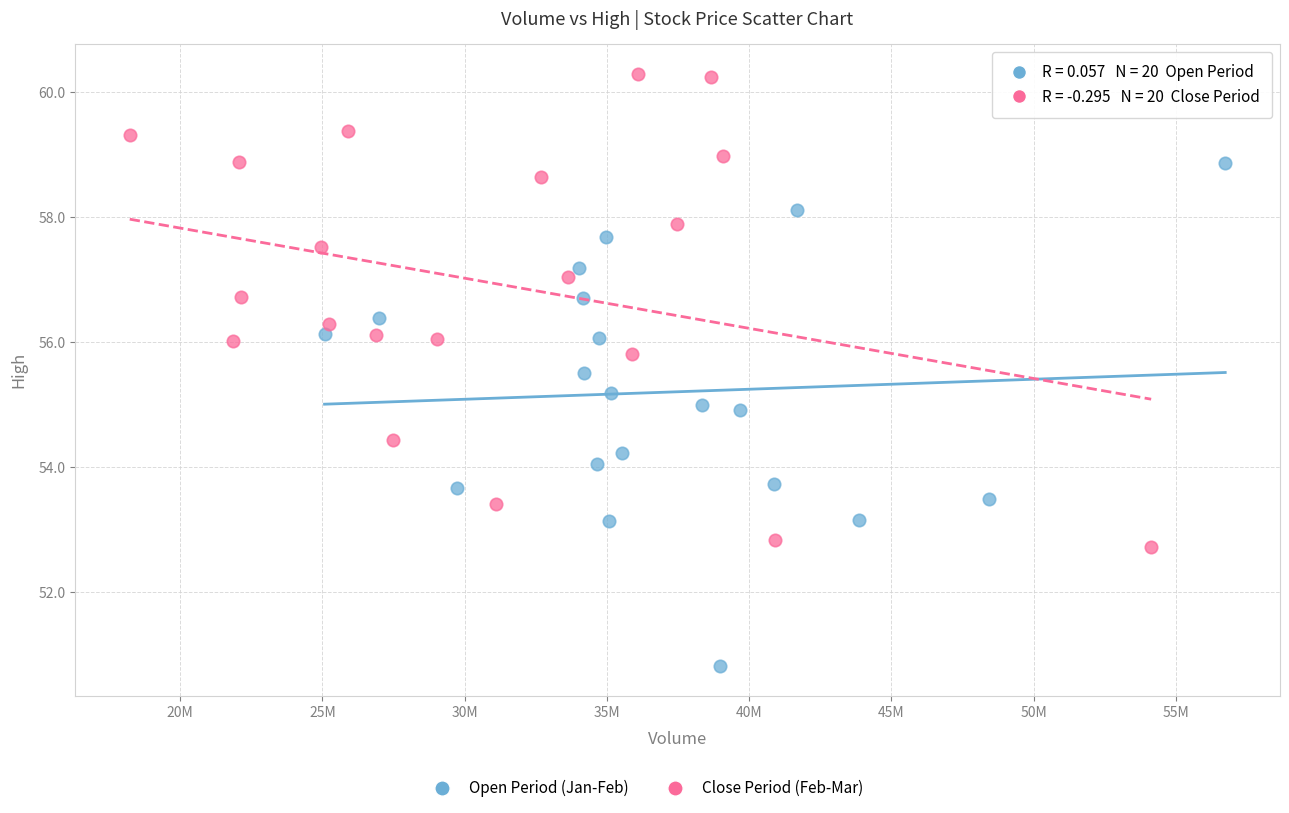

Which series reaches the minimum Y coordinate?

Open Period (Jan-Feb)